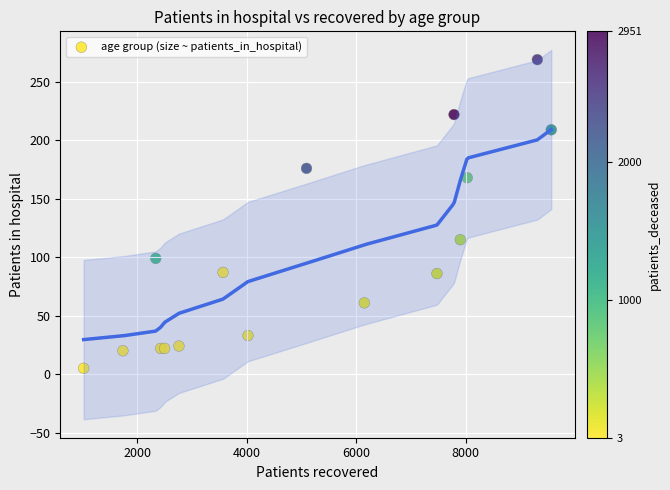

What Y value in the scatter plot is closest to 137?

115